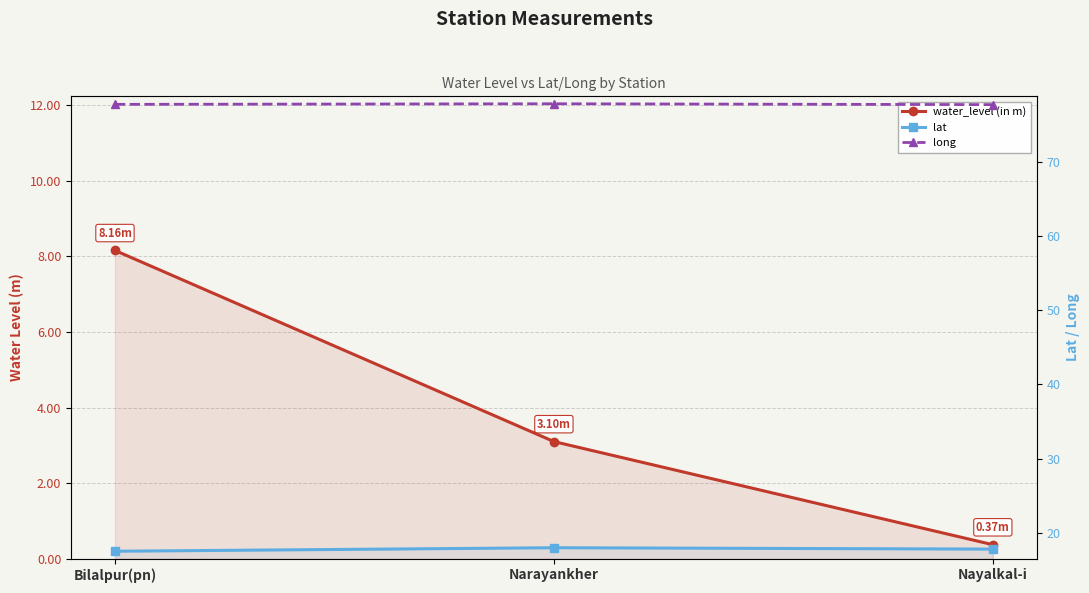

The long series shows 131.8 at Bilalpur(pn). True or false?

False